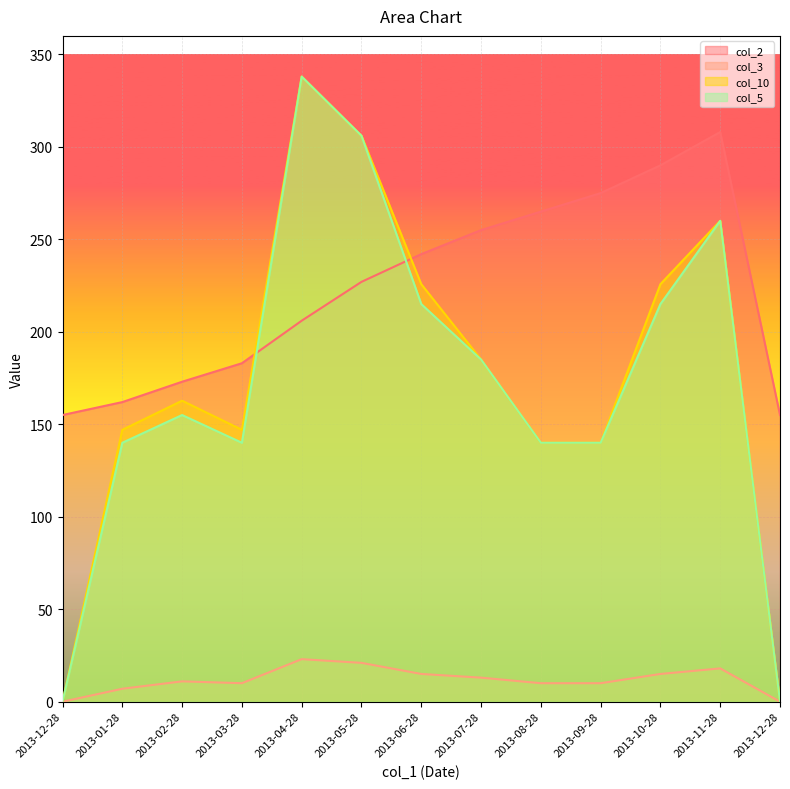

At which category does col_10 reach its first local peak?

2013-02-28